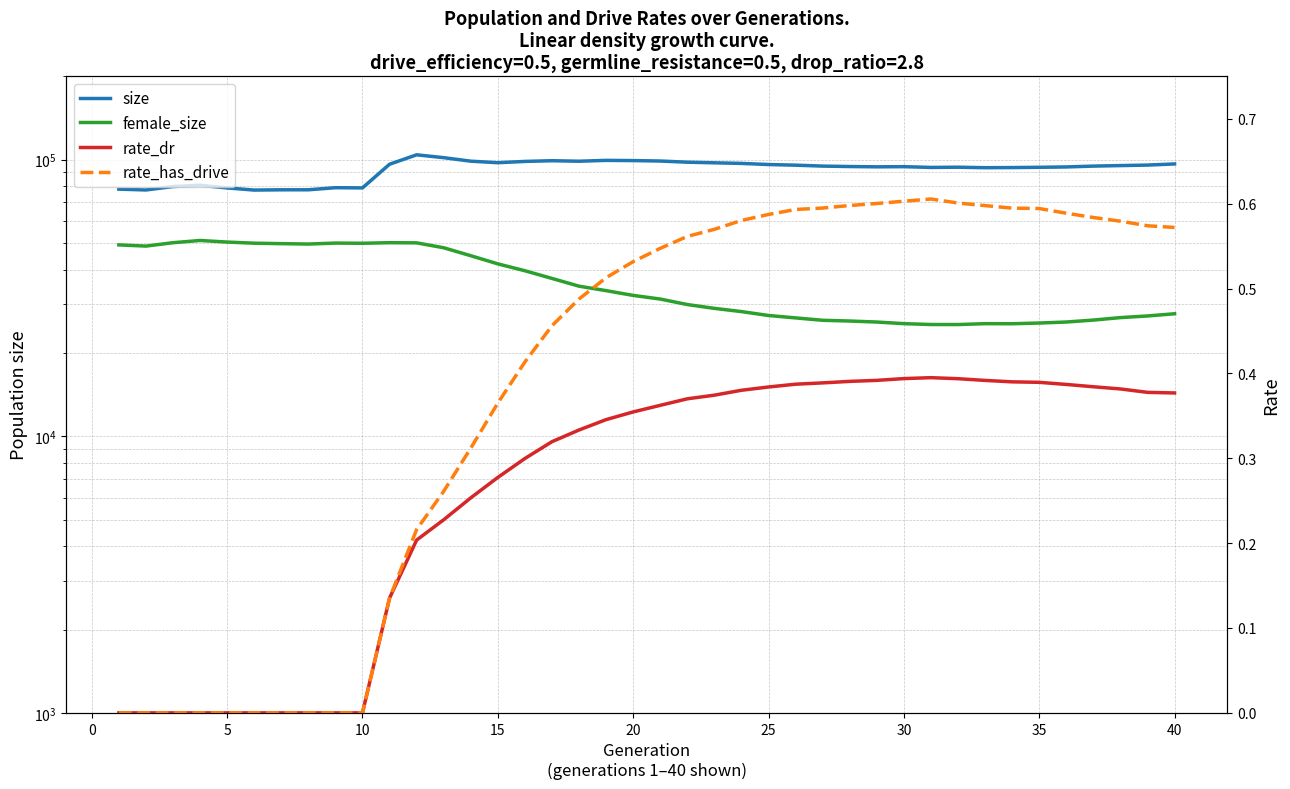

True or false: female_size and size intersect in this chart.

False